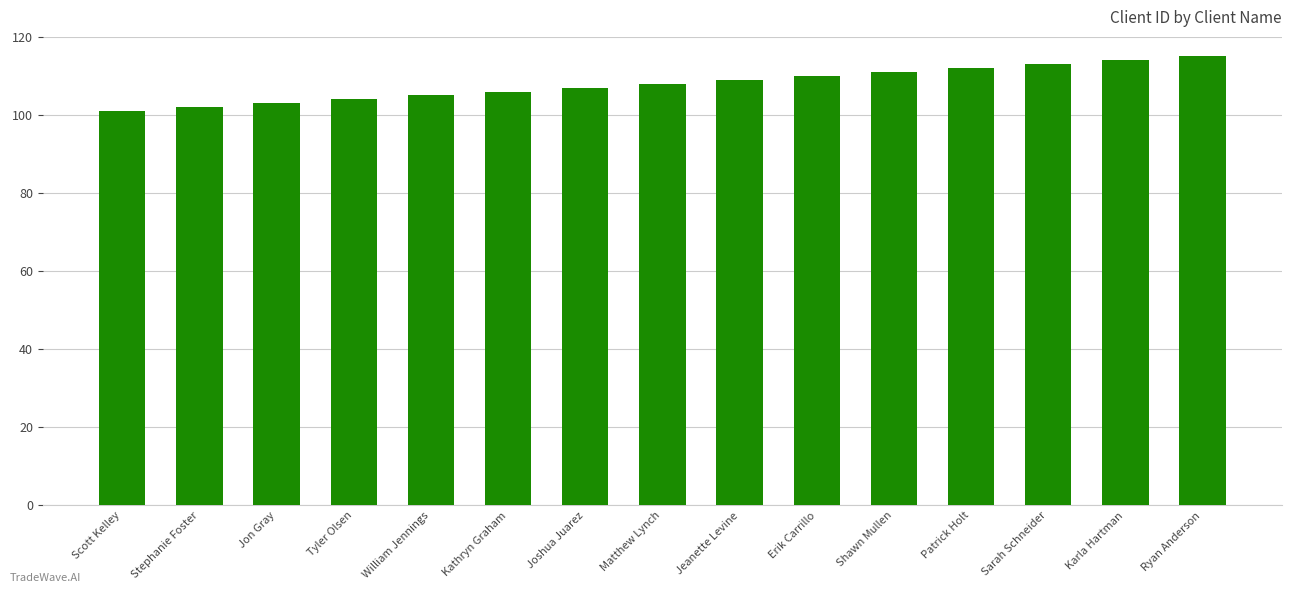

Reading left to right, extract all data points from this chart.

Scott Kelley=101	Stephanie Foster=102	Jon Gray=103	Tyler Olsen=104	William Jennings=105	Kathryn Graham=106	Joshua Juarez=107	Matthew Lynch=108	Jeanette Levine=109	Erik Carrillo=110	Shawn Mullen=111	Patrick Holt=112	Sarah Schneider=113	Karla Hartman=114	Ryan Anderson=115